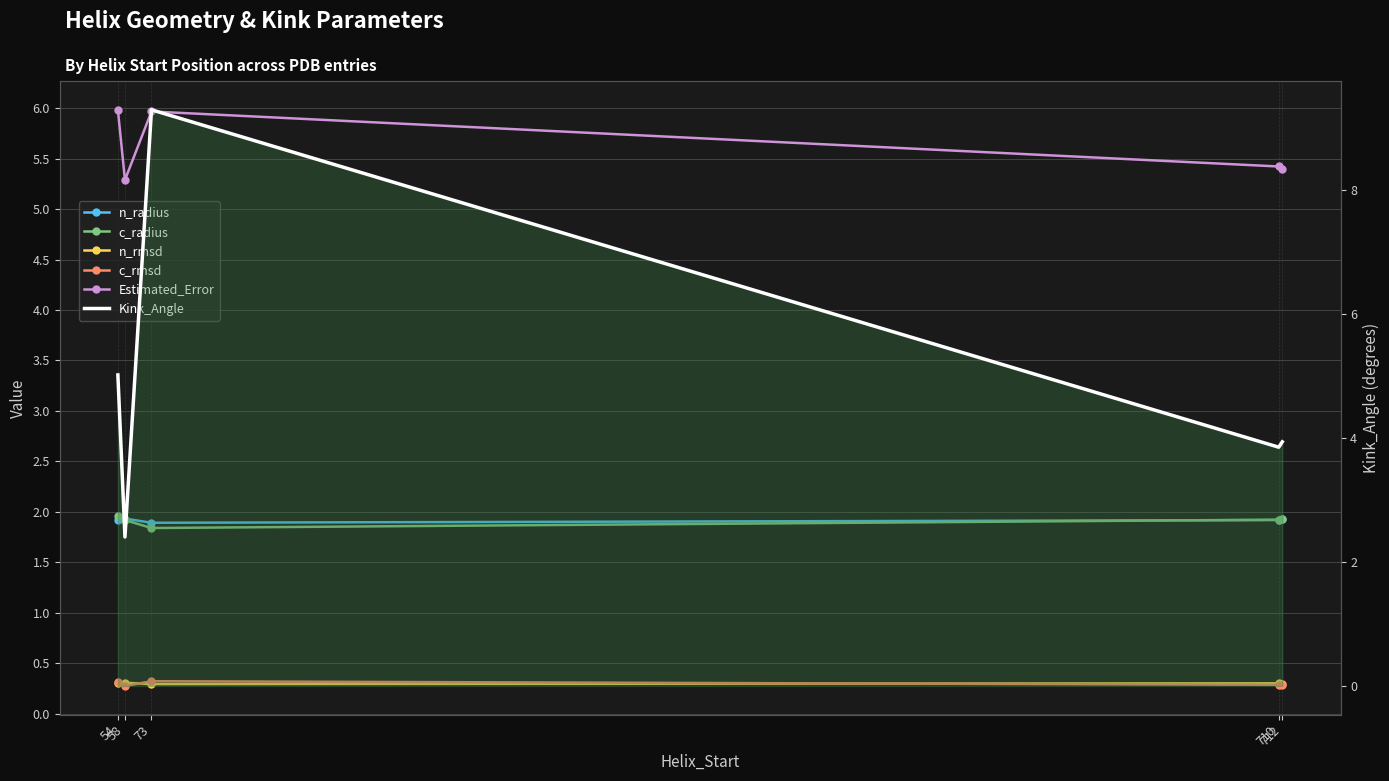

Between 58 and 73, which is larger?

58